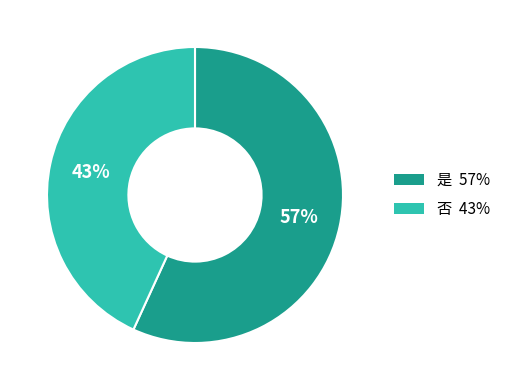

To the nearest percent, what is the difference between the 否 and 是 slice percentages?

14%